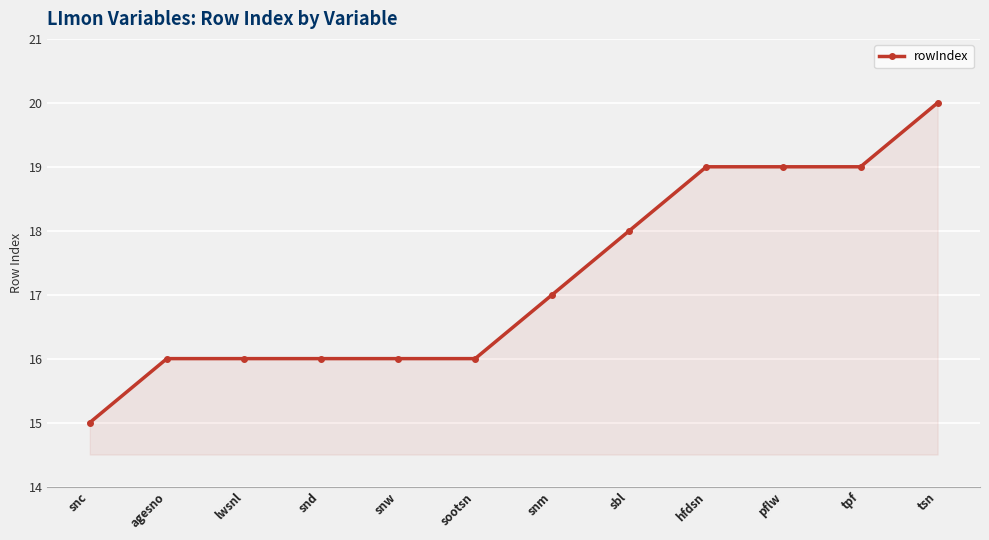

What position from the left is agesno?

2